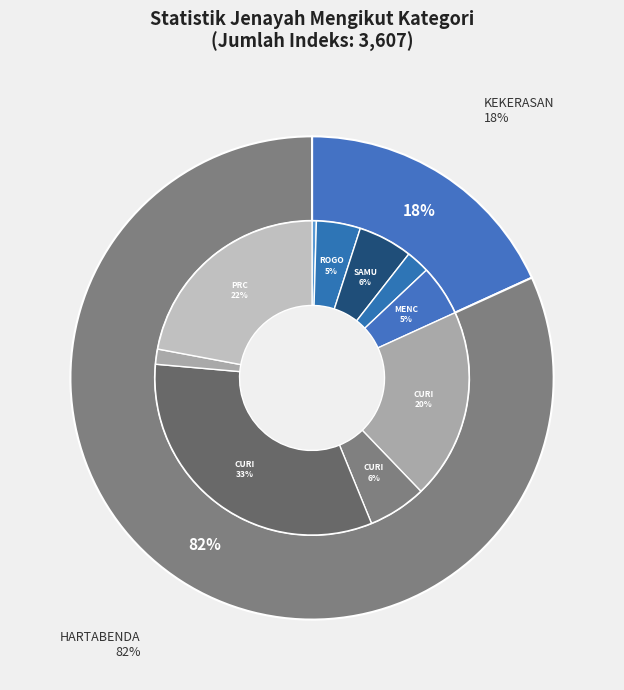

What percentage do JENAYAH KEKERASAN (JUMLAH) and JENAYAH HARTABENDA (JUMLAH) together represent?

100.0%